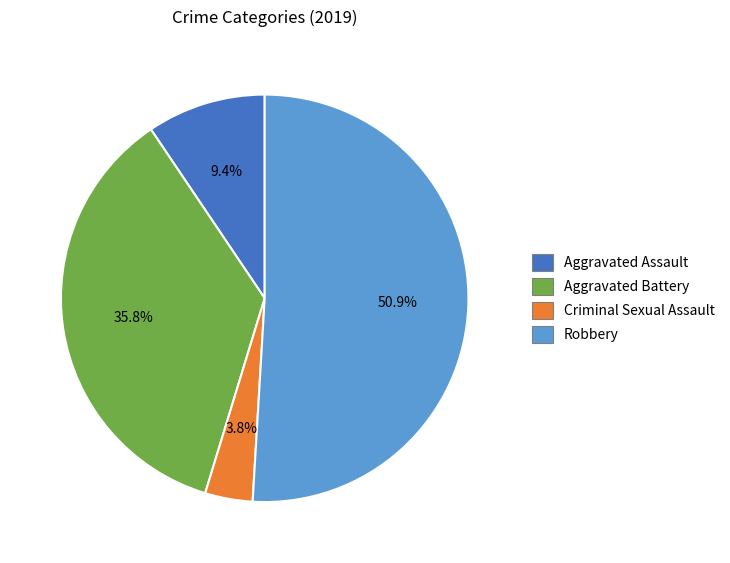

To the nearest percent, what is the difference between the Criminal Sexual Assault and Robbery slice percentages?

47%